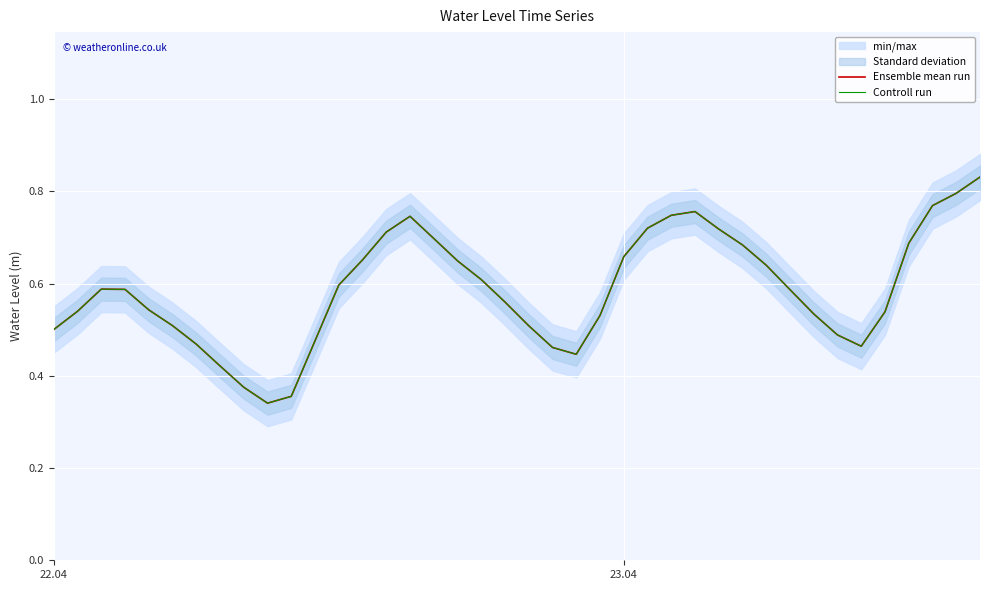

True or false: Ensemble mean run and Controll run intersect in this chart.

False